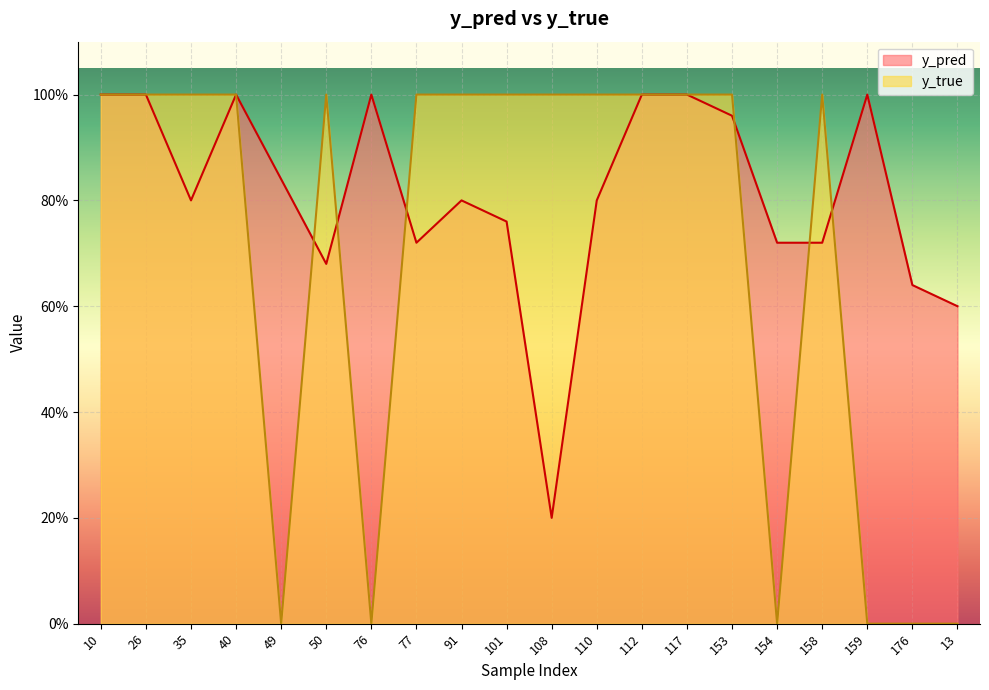

What is the sum of the y_pred values at 91 and 108?

1.0